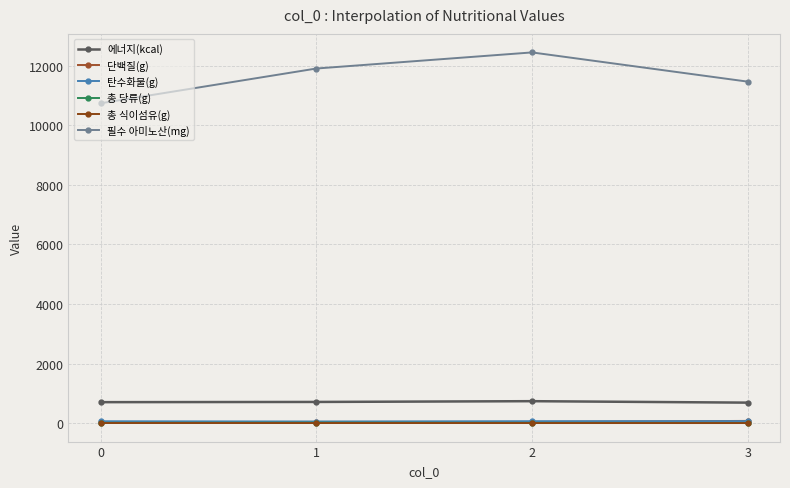

How many values in the 에너지(kcal) series exceed 712?

2